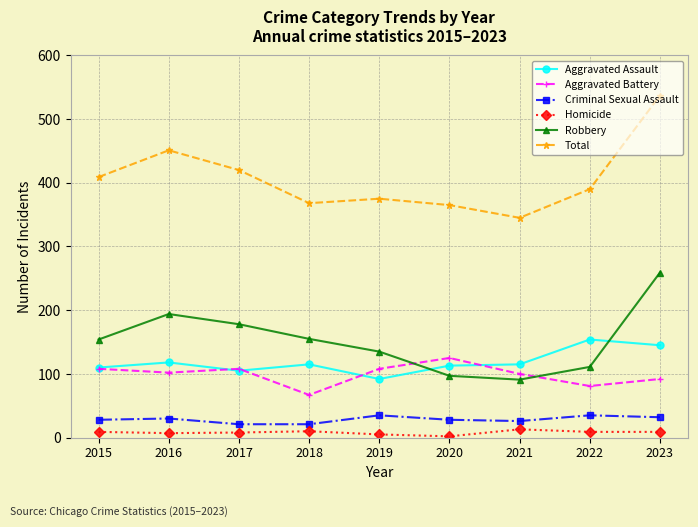

What value does the Total series have at 2022, to the nearest 10?

390